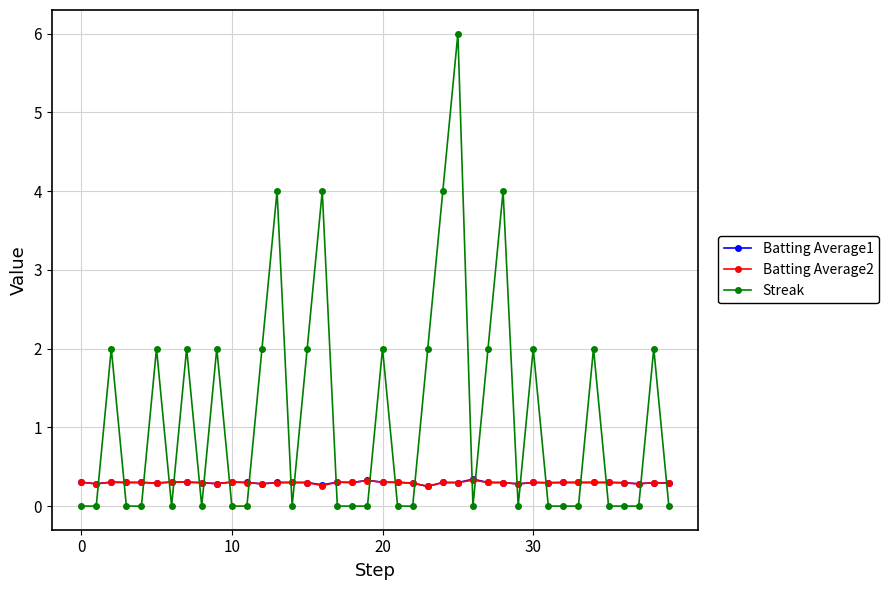

How many lines are shown in the chart?

3